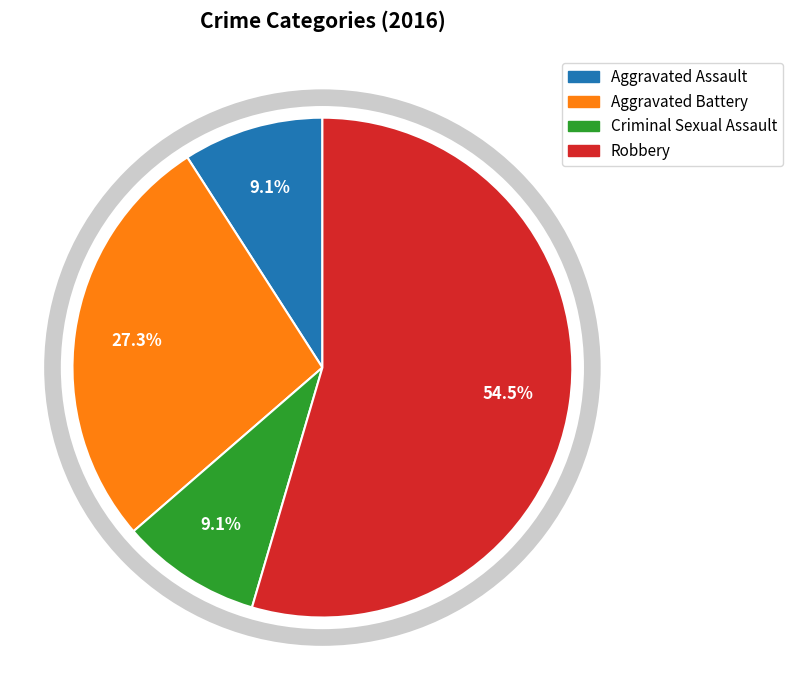

Which has a higher value, Aggravated Assault or Aggravated Battery?

Aggravated Battery